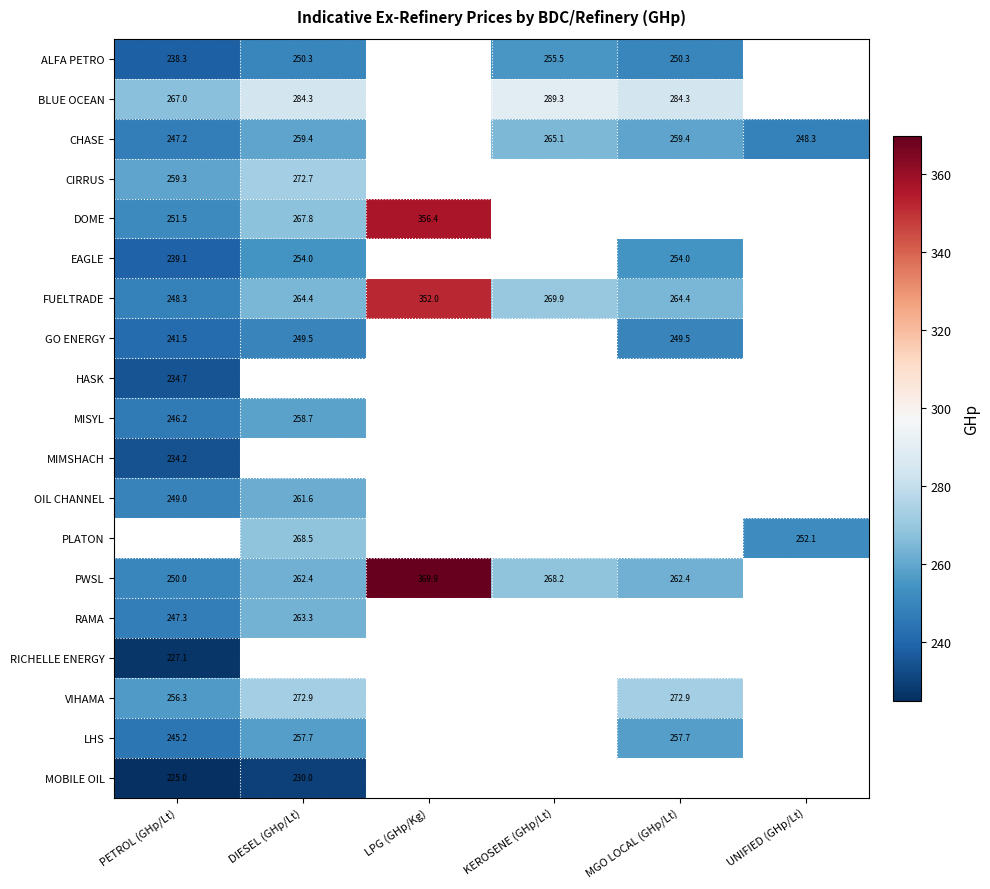

The value of HASK at PETROL (GHp/Lt) is 55.6. True or false?

False